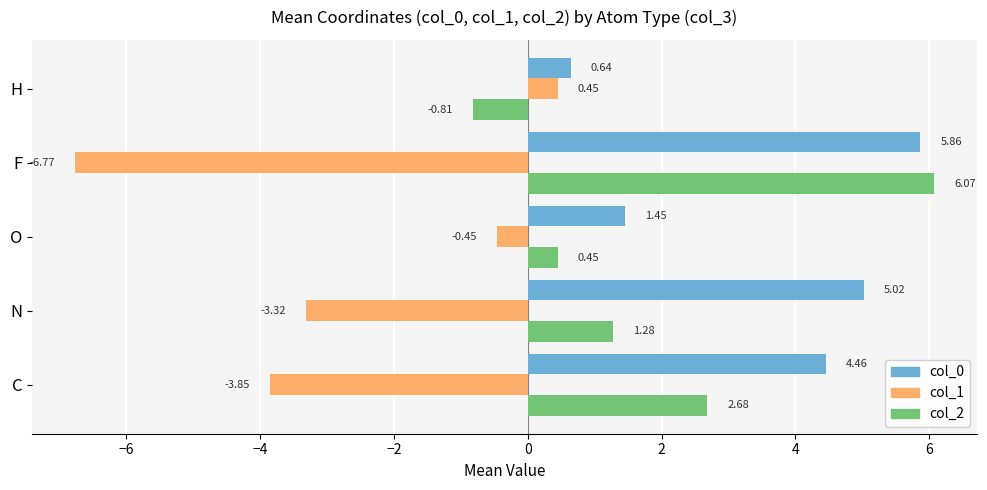

What is the difference between the second highest and minimum values in the col_0 series?

4.4